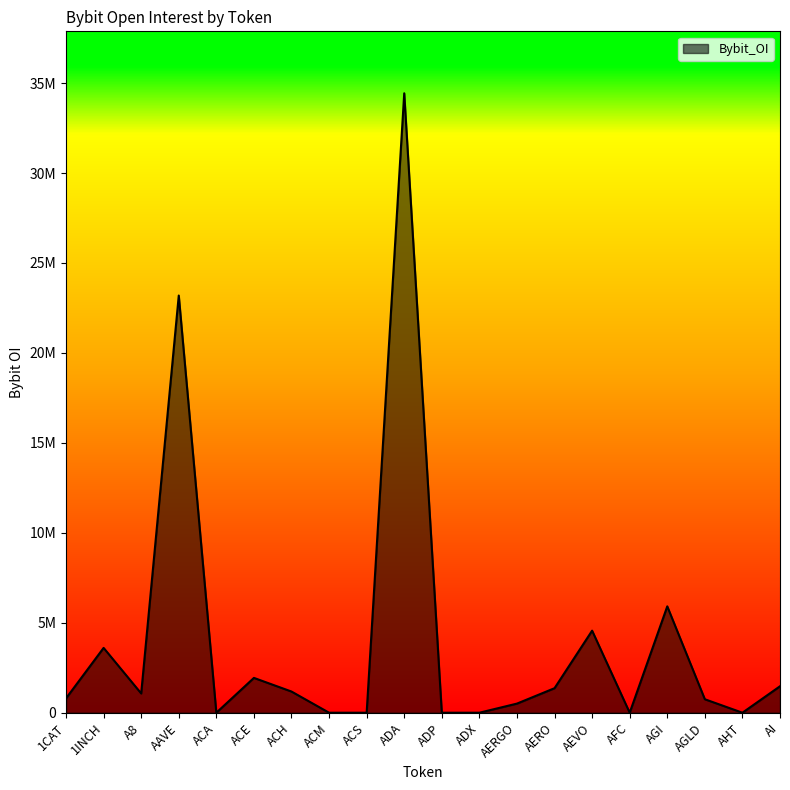

What is the sum of all values?

80774081